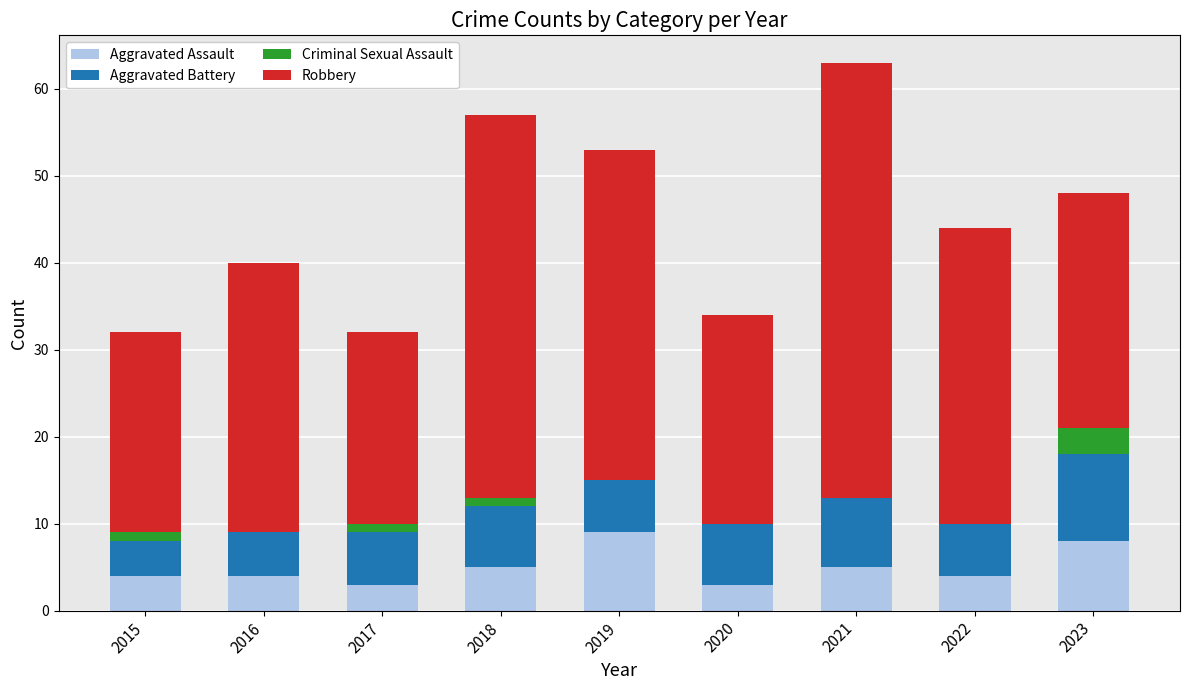

What is the total value across all series at 2022?

44